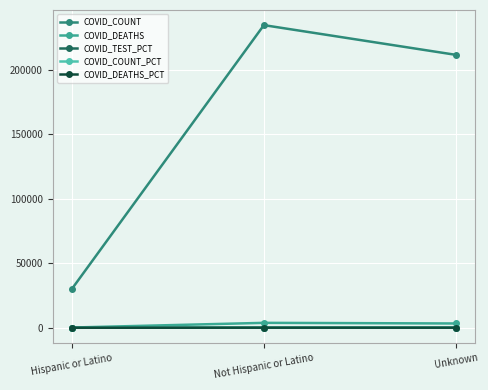

How many values in the COVID_TEST_PCT series exceed 47?

2